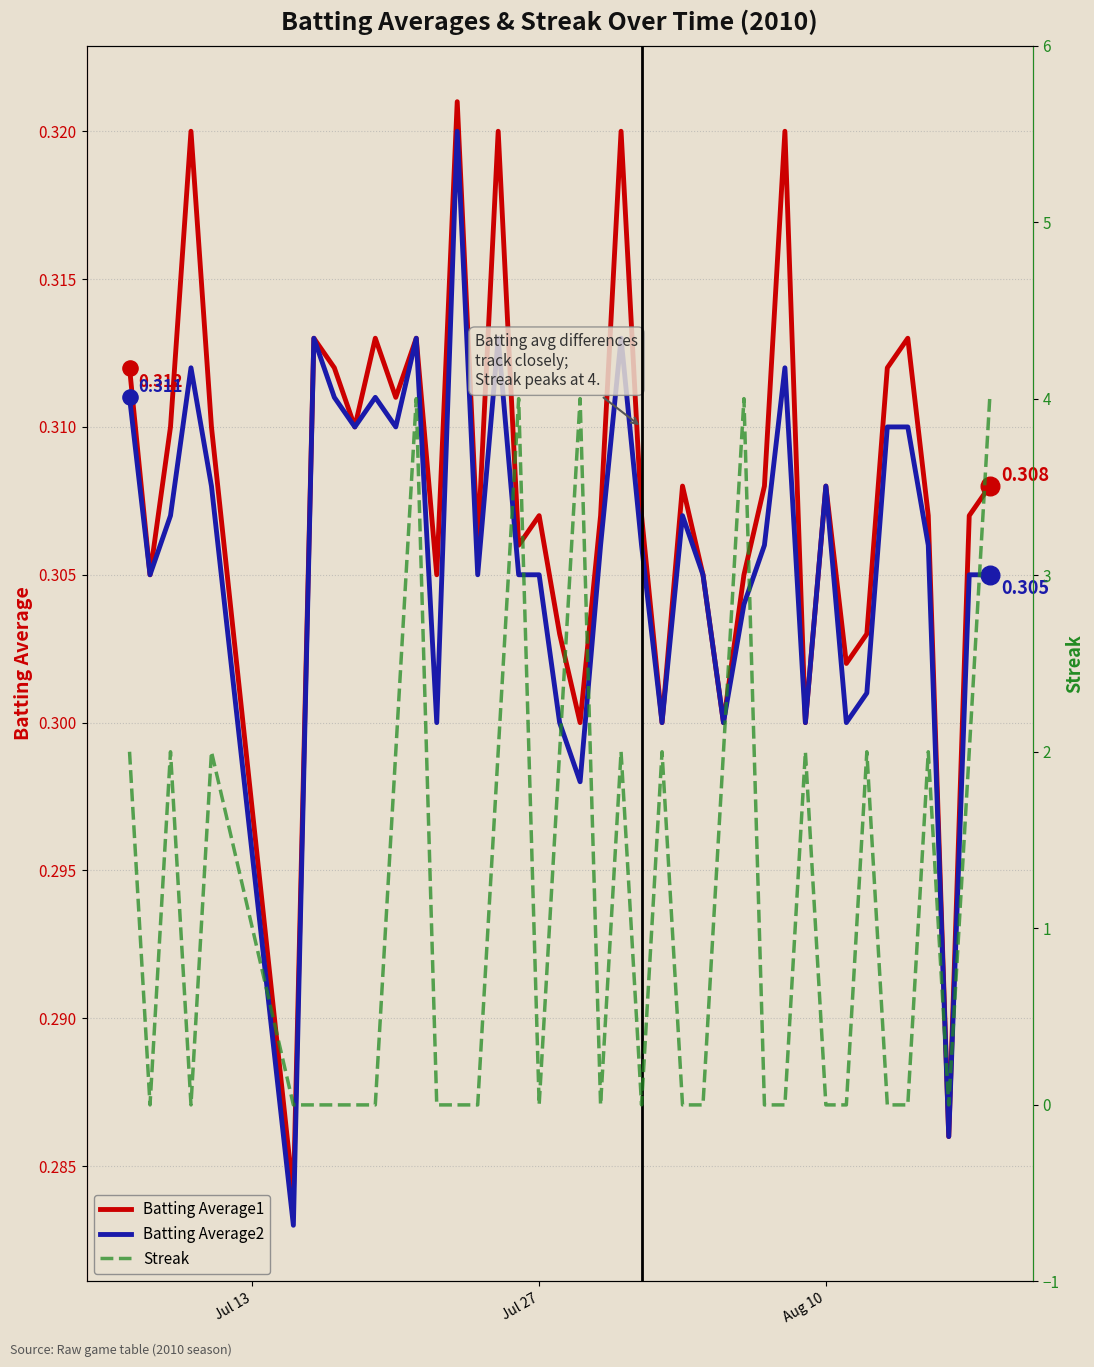

Which series has the largest total across all categories?

Streak